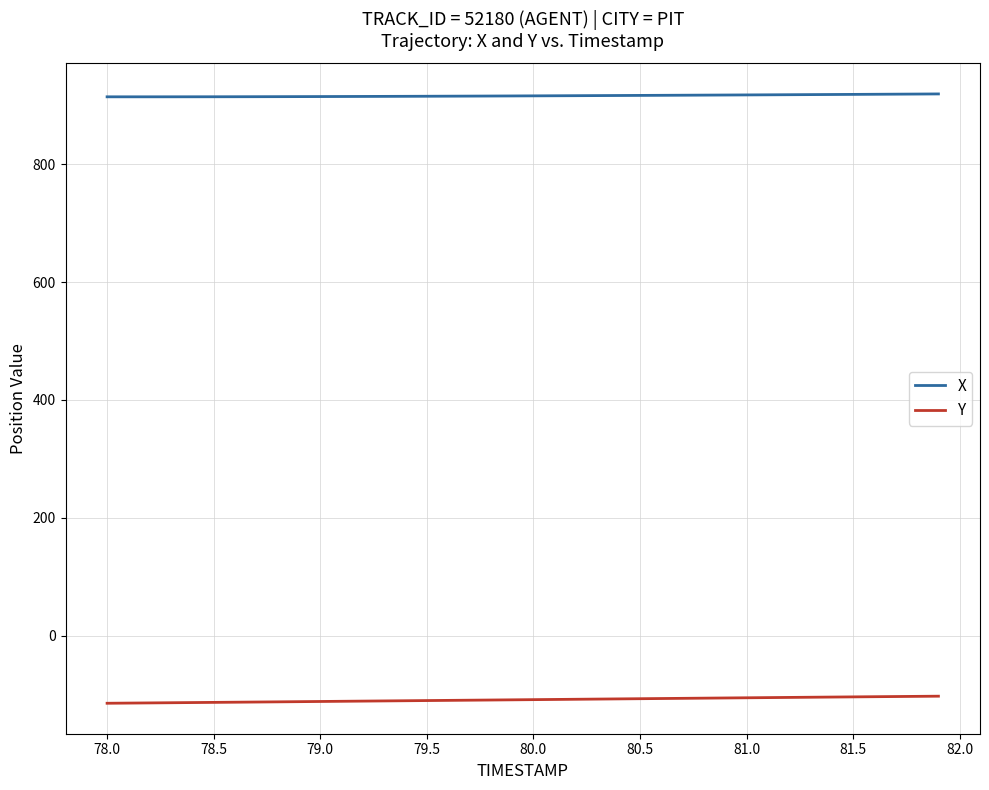

What is the highest value of the X series?

919.2